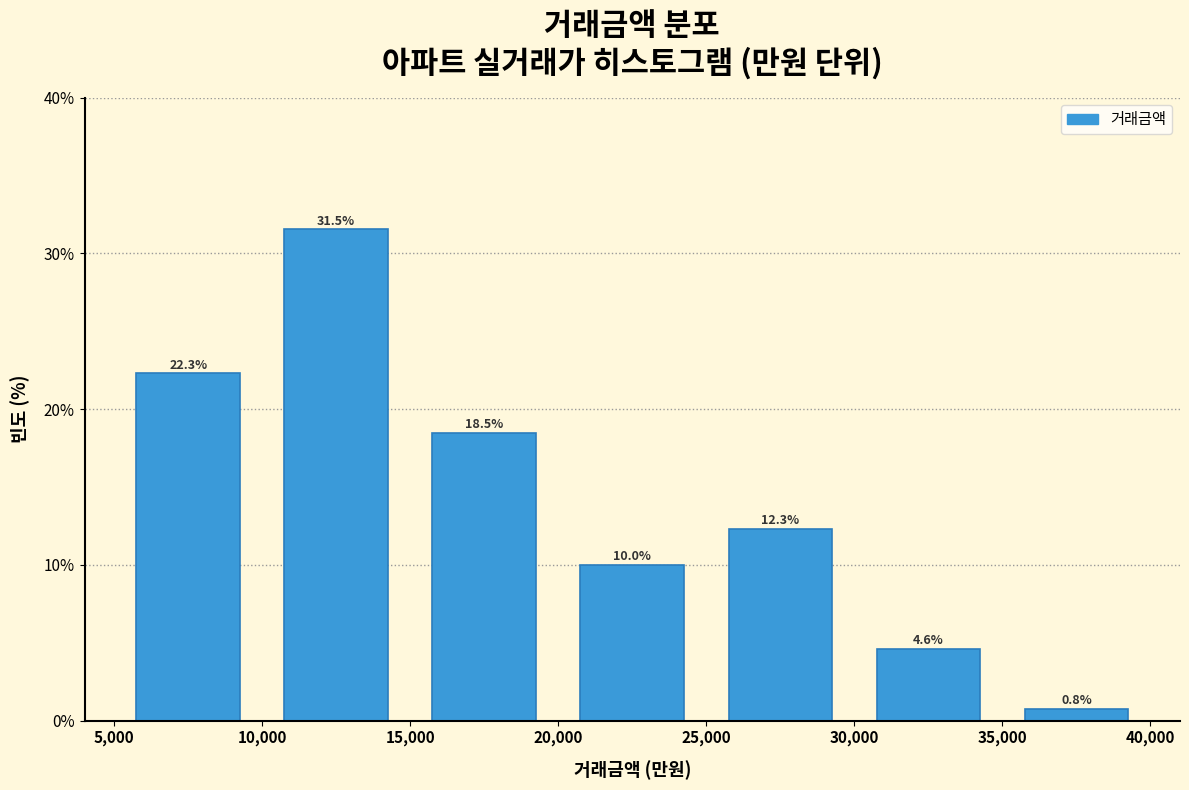

Reading left to right, transcribe this chart: for each bar, give the range it covers on the x-axis and its height.

5,000 to 10,000: 22.3
10,000 to 15,000: 31.5
15,000 to 20,000: 18.5
20,000 to 25,000: 10.0
25,000 to 30,000: 12.3
30,000 to 35,000: 4.6
35,000 to 40,000: 0.8